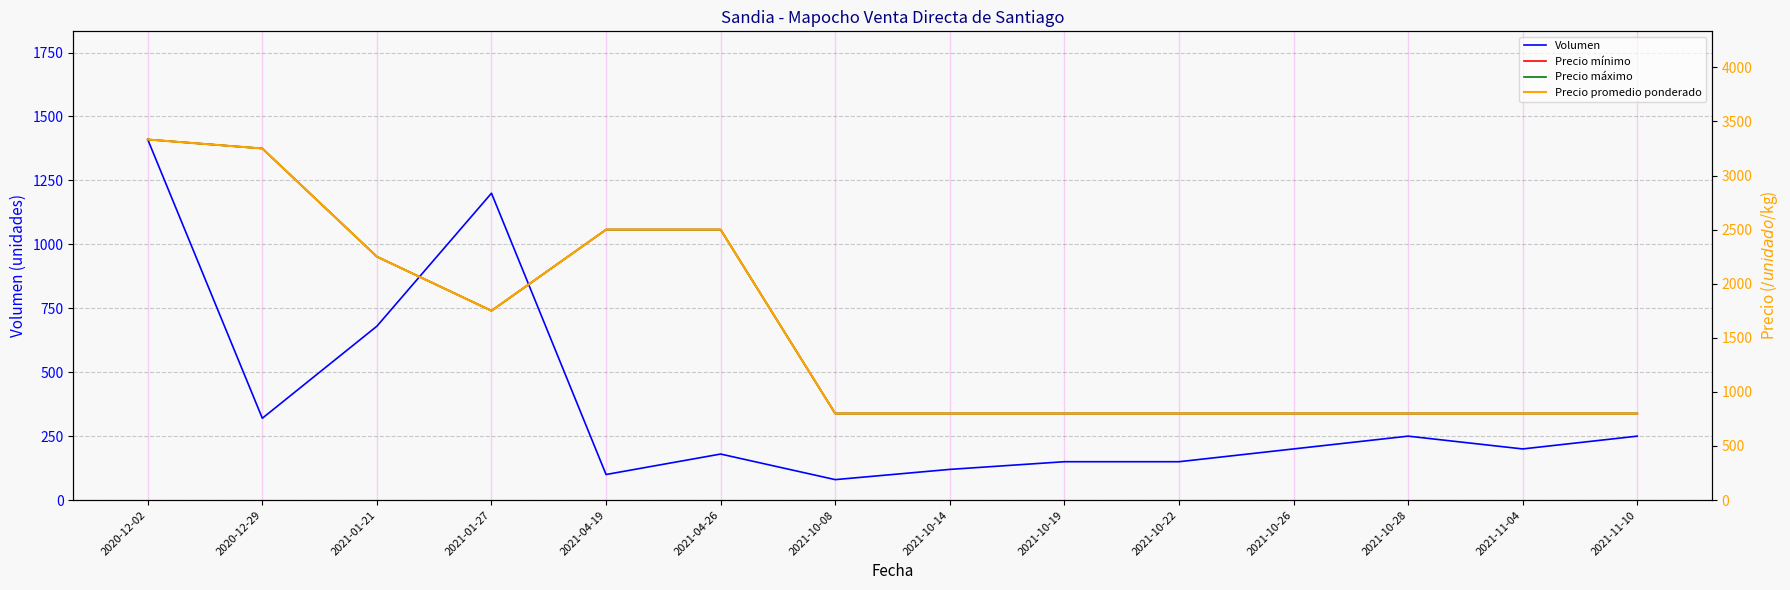

True or false: Precio promedio ponderado has a value of 280 at 2021-10-08.

False